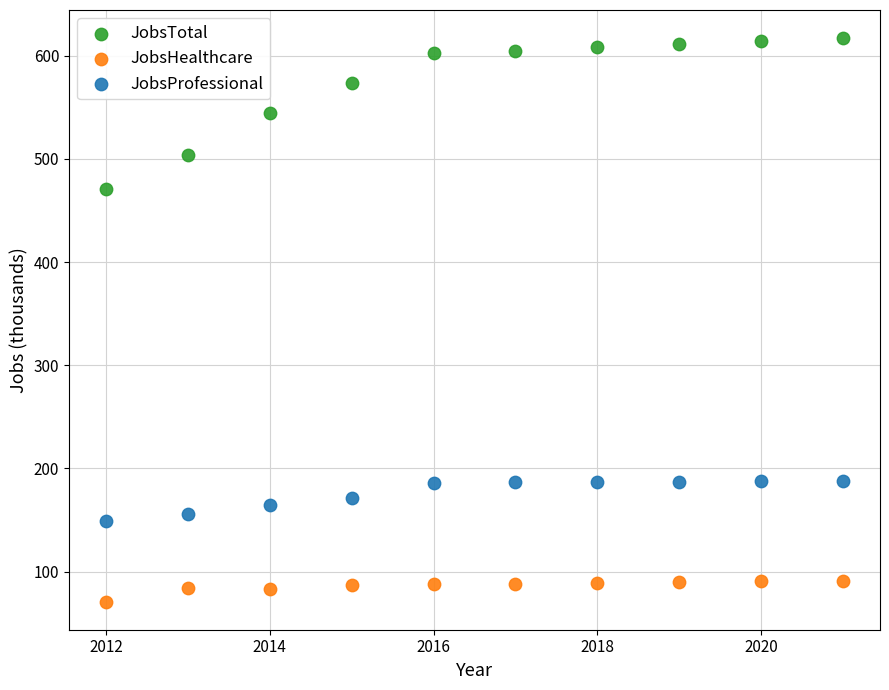

Which series has the widest spread of Y values?

JobsTotal